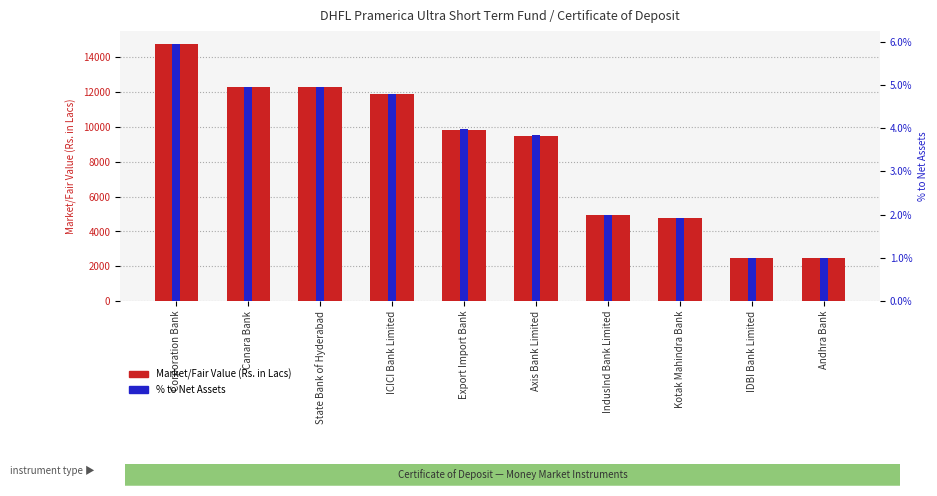

Where is Market/Fair Value (Rs. in Lacs) nearest to the value 8617?

Axis Bank Limited